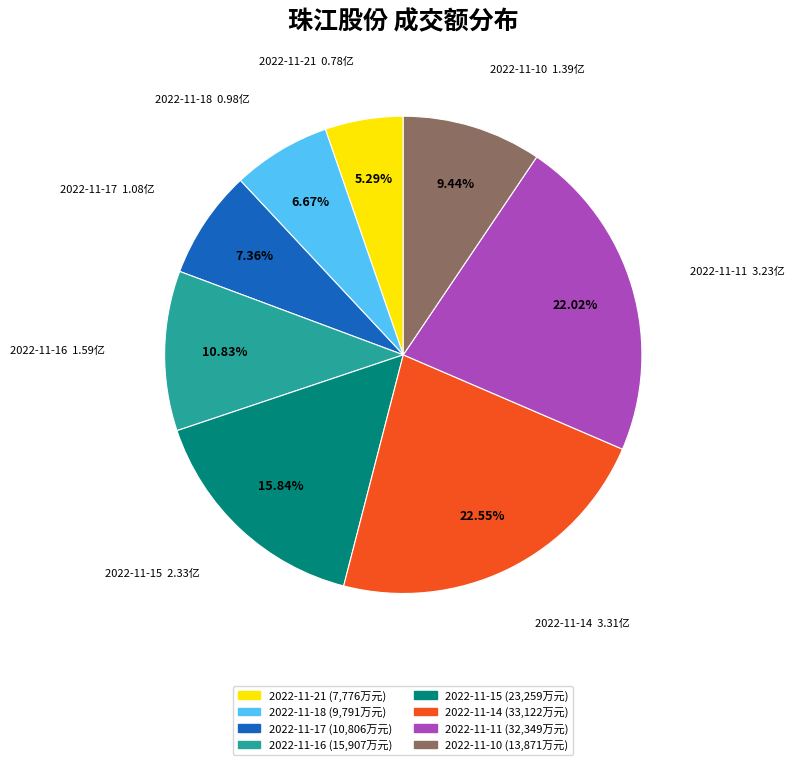

What percentage is the 2022-11-18 slice, to the nearest percent?

7%